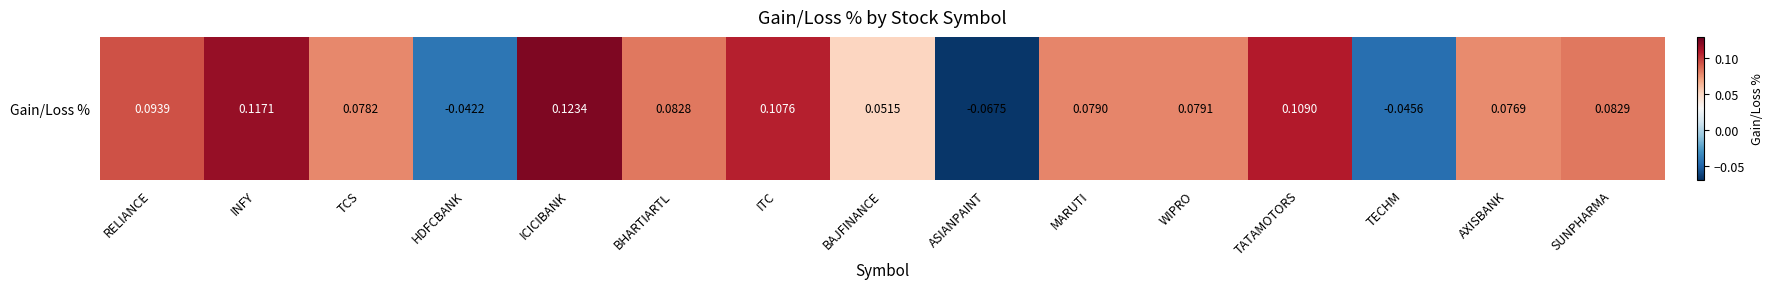

What is the maximum value shown in the chart?

0.1